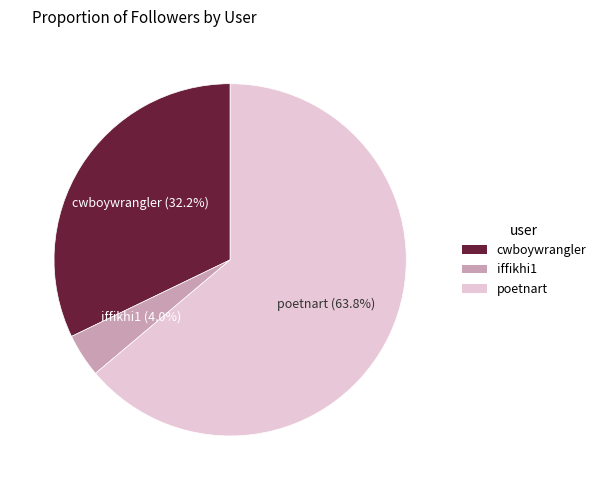

To the nearest percent, what is the difference between the largest and smallest slice percentages?

60%